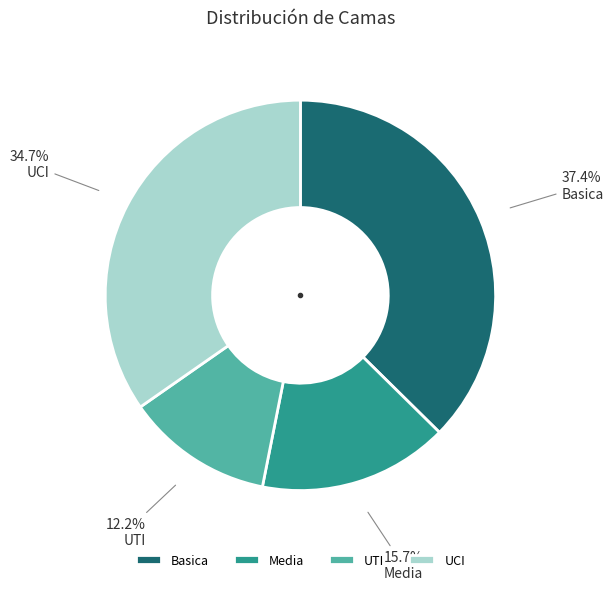

The UTI slice represents 17% of the pie. True or false?

False